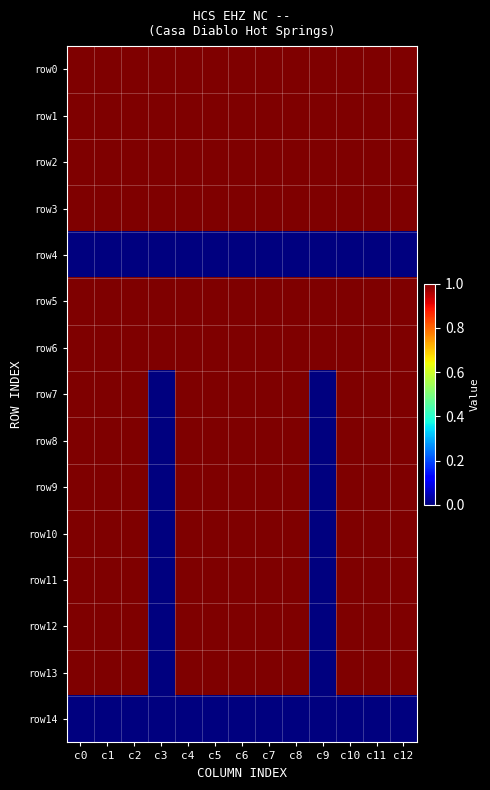

Reading left to right, extract all data points from this chart.

row0: c0=1	c1=1	c2=1	c3=1	c4=1	c5=1	c6=1	c7=1	c8=1	c9=1	c10=1	c11=1	c12=1
row1: c0=1	c1=1	c2=1	c3=1	c4=1	c5=1	c6=1	c7=1	c8=1	c9=1	c10=1	c11=1	c12=1
row2: c0=1	c1=1	c2=1	c3=1	c4=1	c5=1	c6=1	c7=1	c8=1	c9=1	c10=1	c11=1	c12=1
row3: c0=1	c1=1	c2=1	c3=1	c4=1	c5=1	c6=1	c7=1	c8=1	c9=1	c10=1	c11=1	c12=1
row4: c0=0	c1=0	c2=0	c3=0	c4=0	c5=0	c6=0	c7=0	c8=0	c9=0	c10=0	c11=0	c12=0
row5: c0=1	c1=1	c2=1	c3=1	c4=1	c5=1	c6=1	c7=1	c8=1	c9=1	c10=1	c11=1	c12=1
row6: c0=1	c1=1	c2=1	c3=1	c4=1	c5=1	c6=1	c7=1	c8=1	c9=1	c10=1	c11=1	c12=1
row7: c0=1	c1=1	c2=1	c3=0	c4=1	c5=1	c6=1	c7=1	c8=1	c9=0	c10=1	c11=1	c12=1
row8: c0=1	c1=1	c2=1	c3=0	c4=1	c5=1	c6=1	c7=1	c8=1	c9=0	c10=1	c11=1	c12=1
row9: c0=1	c1=1	c2=1	c3=0	c4=1	c5=1	c6=1	c7=1	c8=1	c9=0	c10=1	c11=1	c12=1
row10: c0=1	c1=1	c2=1	c3=0	c4=1	c5=1	c6=1	c7=1	c8=1	c9=0	c10=1	c11=1	c12=1
row11: c0=1	c1=1	c2=1	c3=0	c4=1	c5=1	c6=1	c7=1	c8=1	c9=0	c10=1	c11=1	c12=1
row12: c0=1	c1=1	c2=1	c3=0	c4=1	c5=1	c6=1	c7=1	c8=1	c9=0	c10=1	c11=1	c12=1
row13: c0=1	c1=1	c2=1	c3=0	c4=1	c5=1	c6=1	c7=1	c8=1	c9=0	c10=1	c11=1	c12=1
row14: c0=0	c1=0	c2=0	c3=0	c4=0	c5=0	c6=0	c7=0	c8=0	c9=0	c10=0	c11=0	c12=0